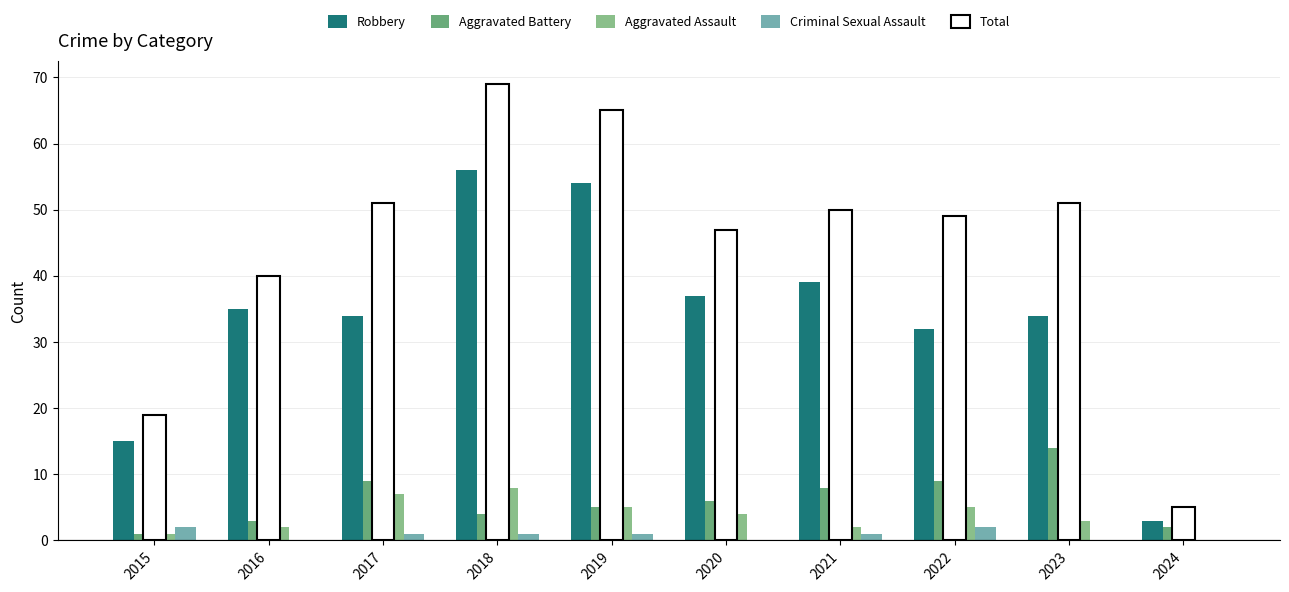

The value of Robbery at 2024 is 1. True or false?

False